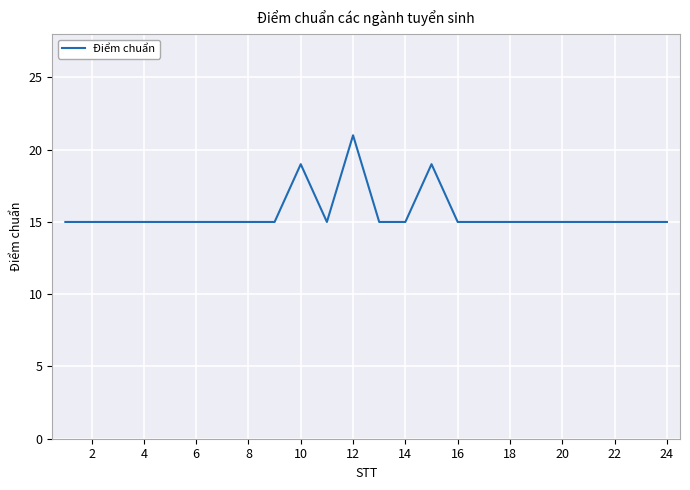

Reading right to left, extract all data points from this chart.

15	15	15	15	15	15	15	15	15	19	15	15	21	15	19	15	15	15	15	15	15	15	15	15